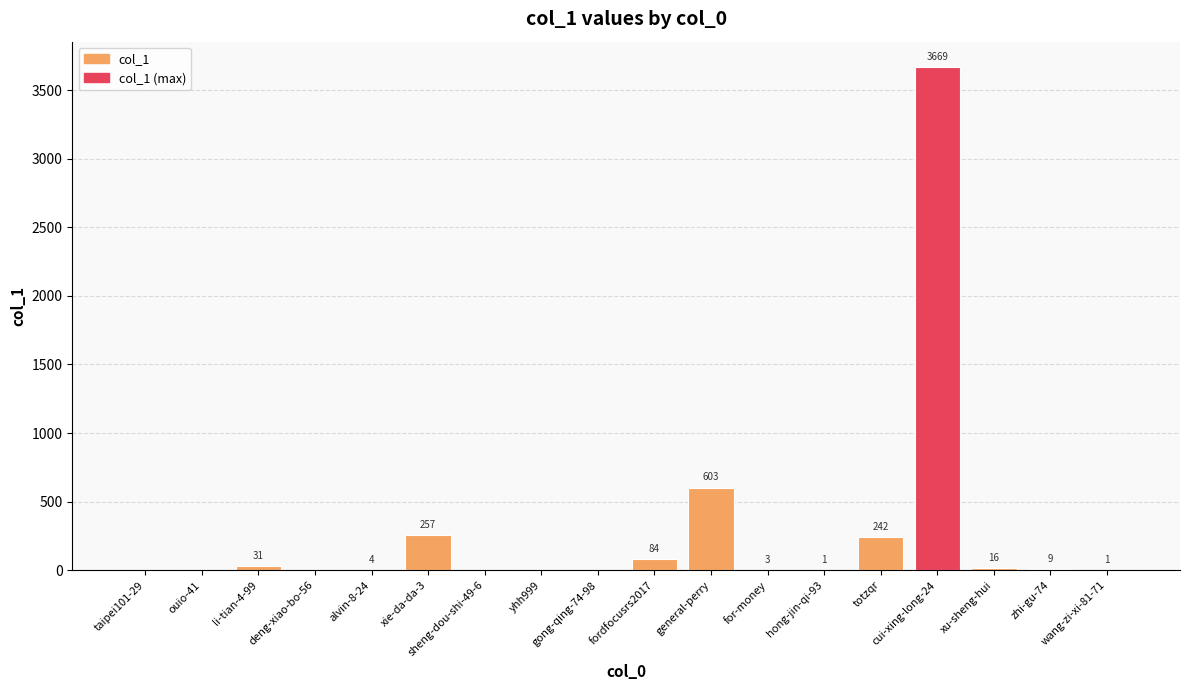

What is the sum of all values?

4920